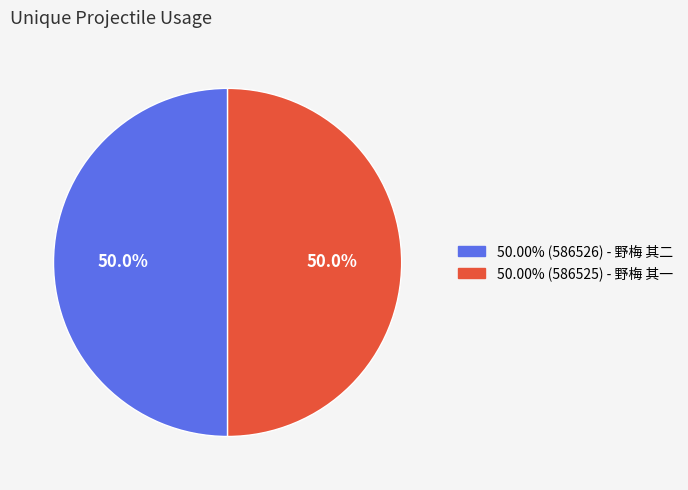

Which category has the smallest portion of the pie?

野梅 其一